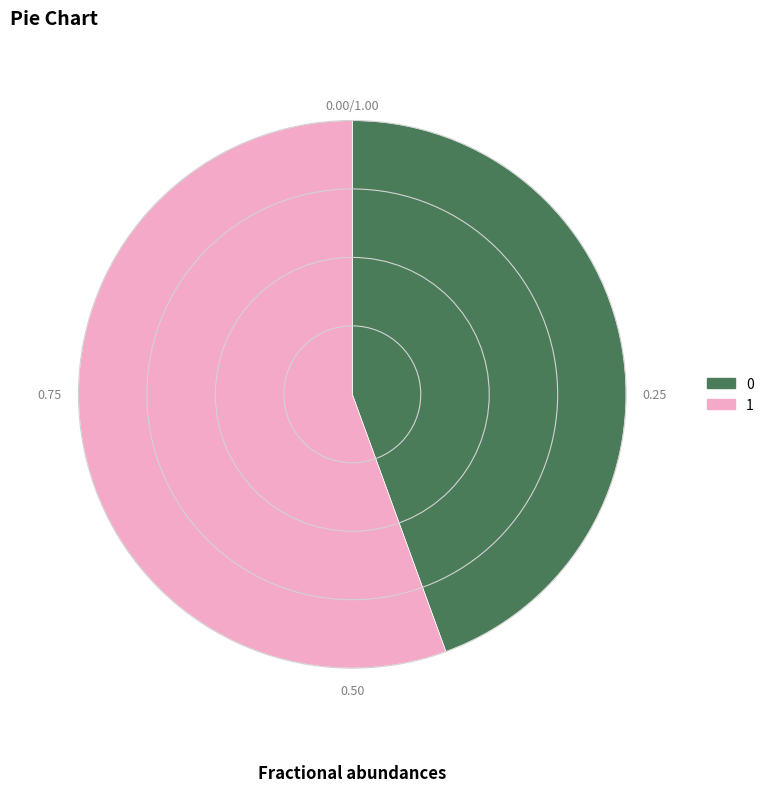

Is there a majority slice in this chart?

Yes